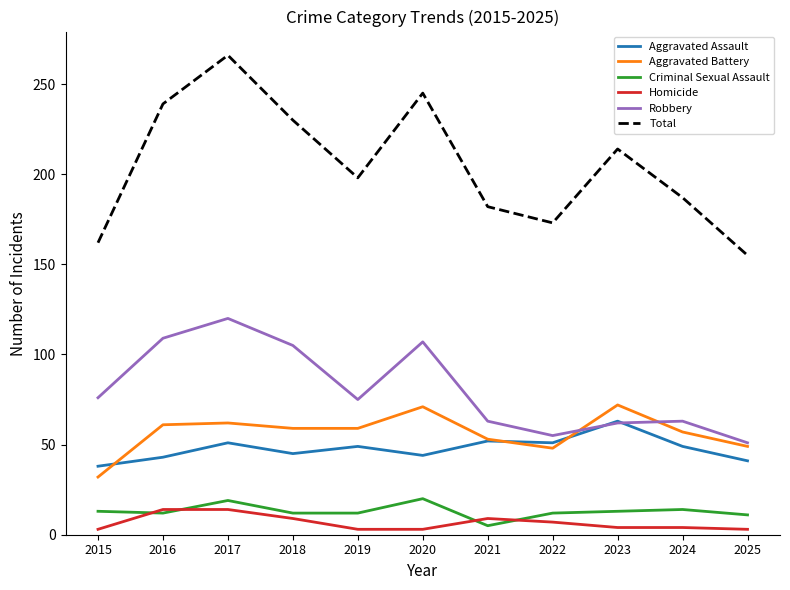

Which category has the lowest value in the Aggravated Battery series?

2015